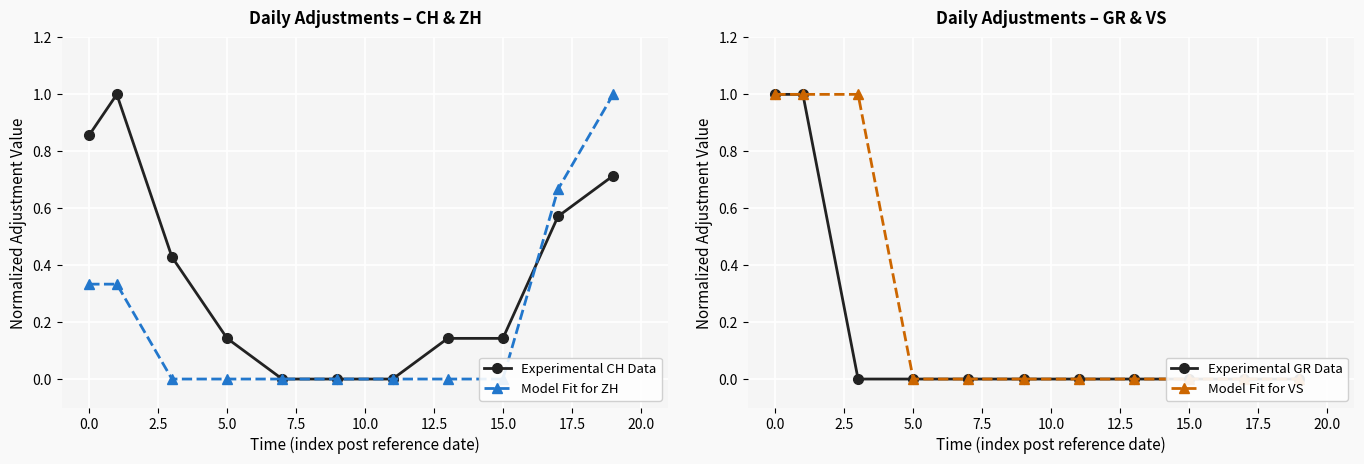

True or false: Model Fit for VS and Experimental CH Data intersect in this chart.

True